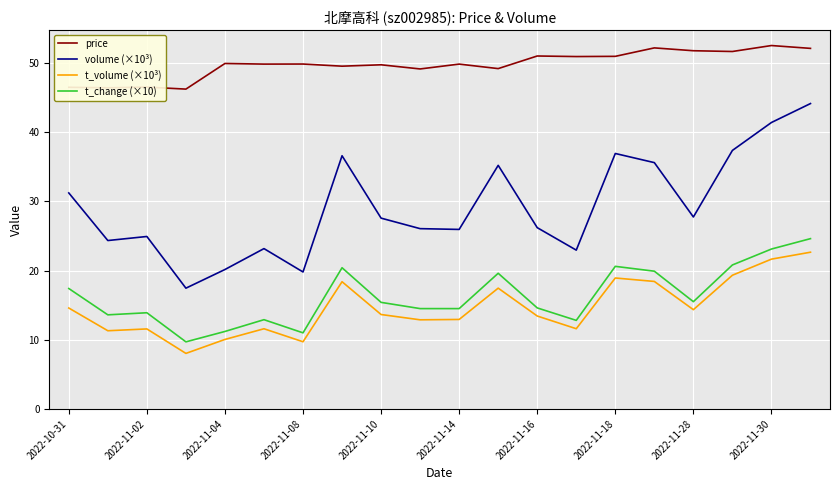

How many lines are shown in the chart?

4